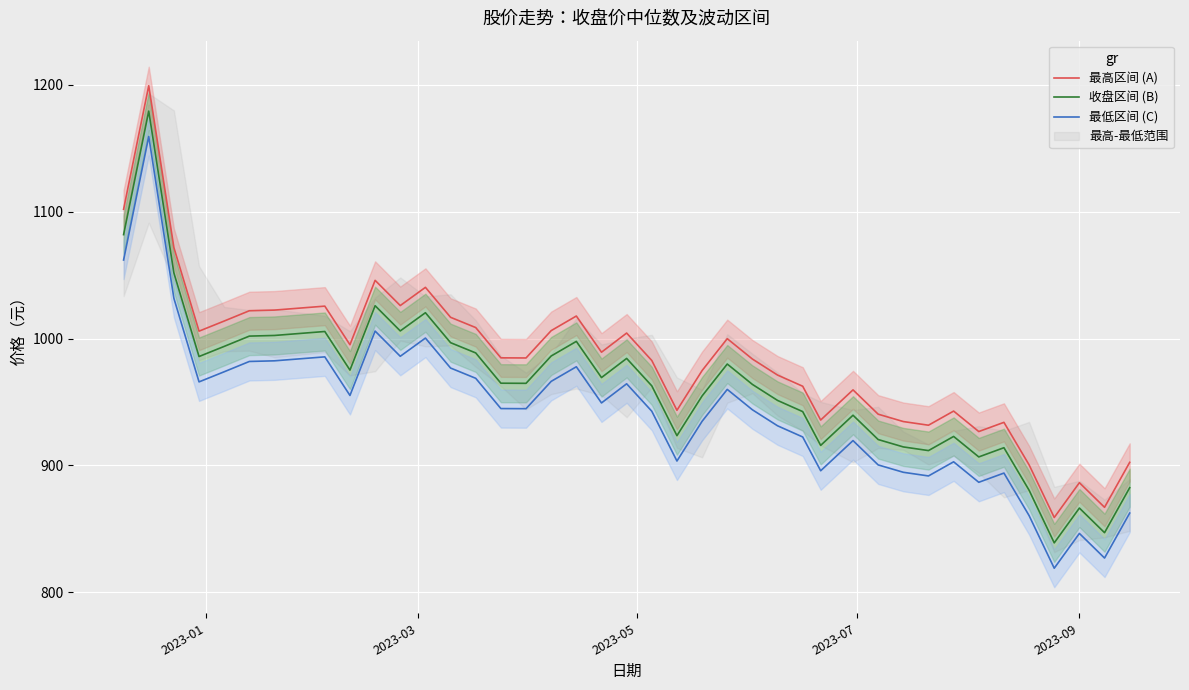

True or false: 最低区间 (C) and 收盘区间 (B) cross at least once.

False